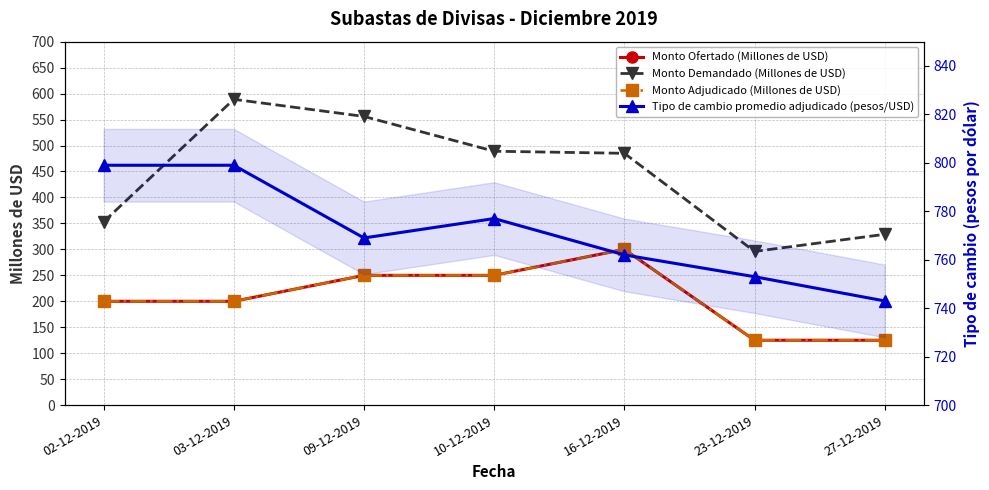

How many data points in Tipo de cambio promedio adjudicado (pesos/USD) are less than 769?

3